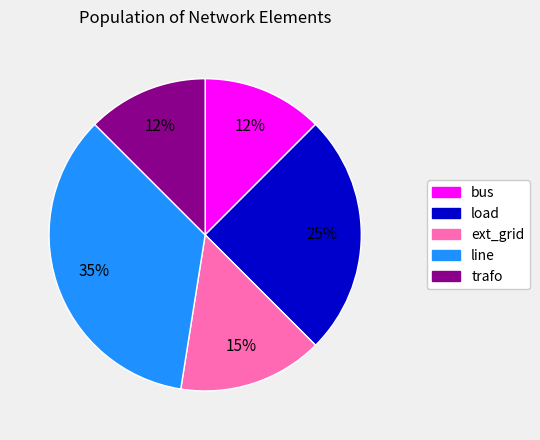

Which has a higher value, trafo or line?

line